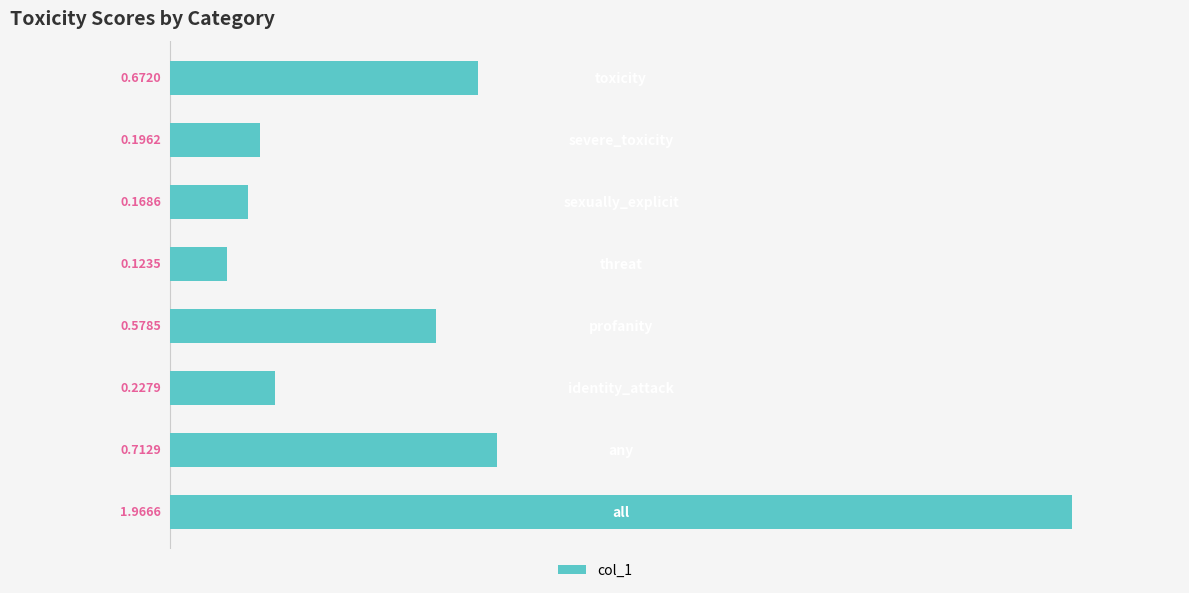

What is the difference between the maximum and minimum values?

1.8